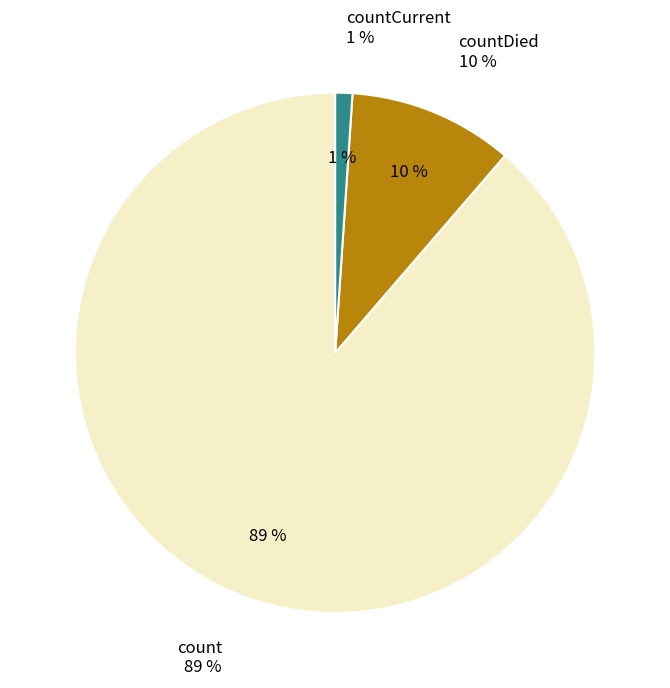

Count the number of slices in the pie.

3